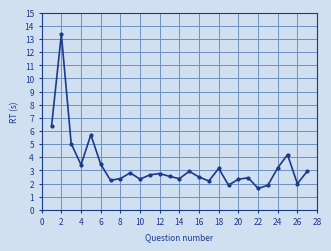

What is the minimum value shown in the chart?

1.6